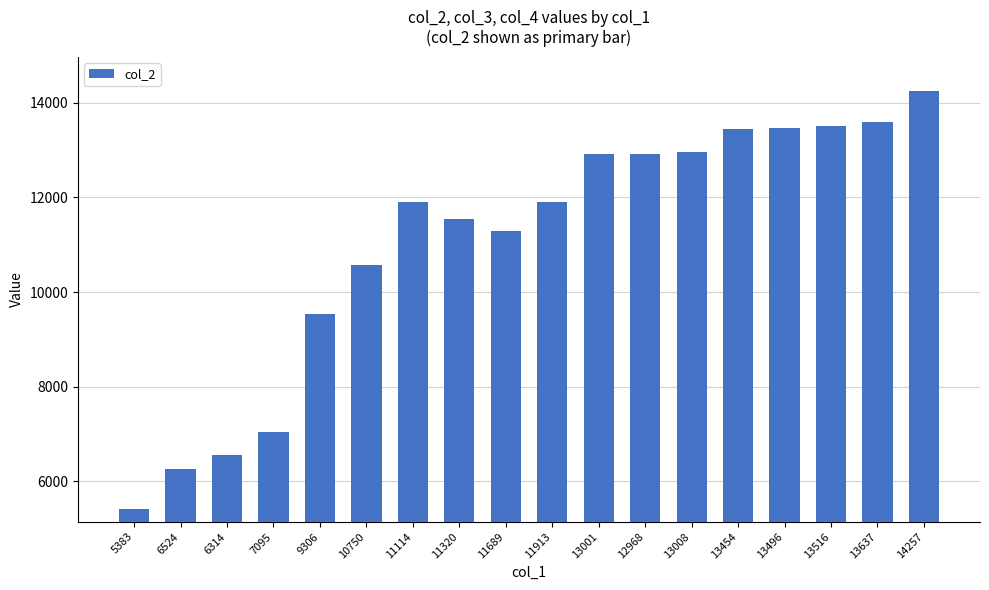

What is the maximum value shown in the chart?

14258